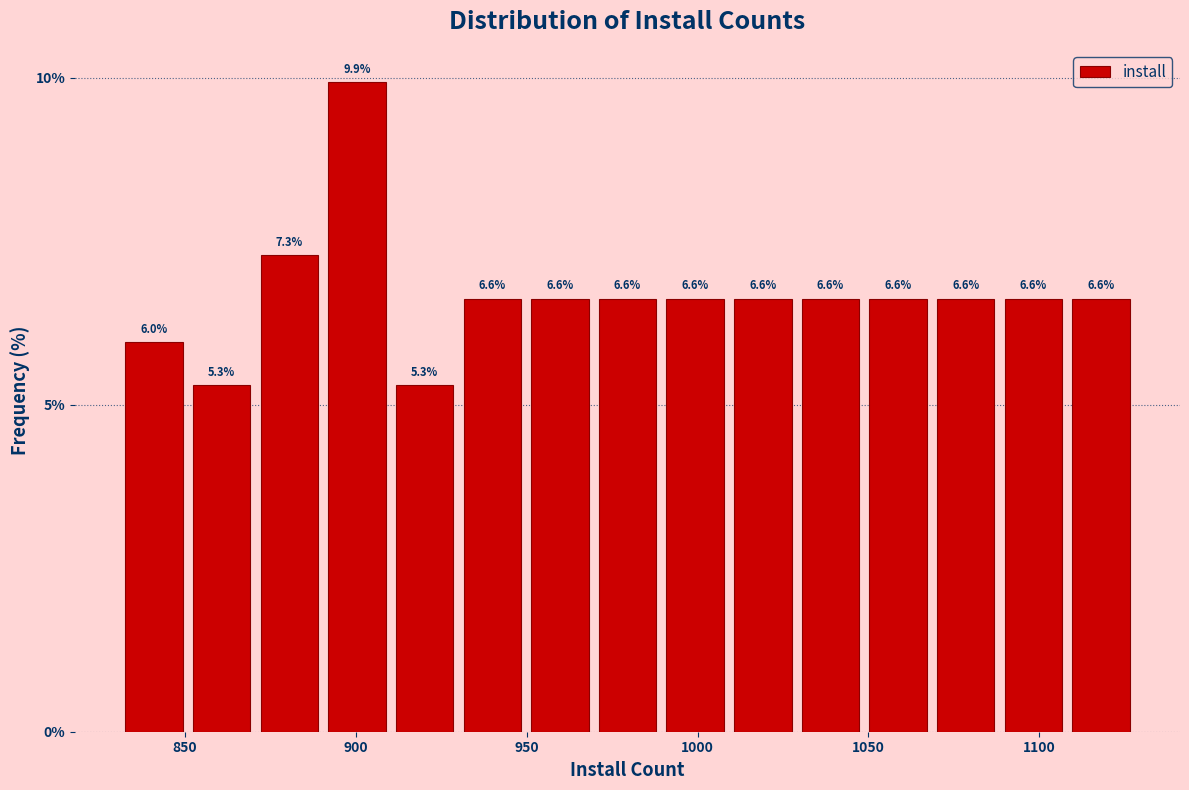

Read against the x-axis, roughly where is the centre of the tallest bar?

900